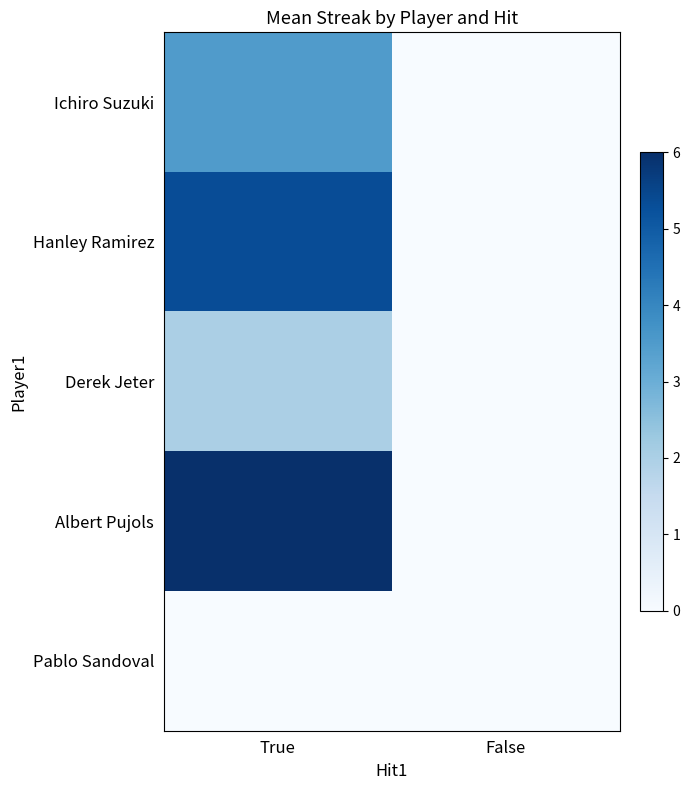

Which has a higher value, False or True?

True